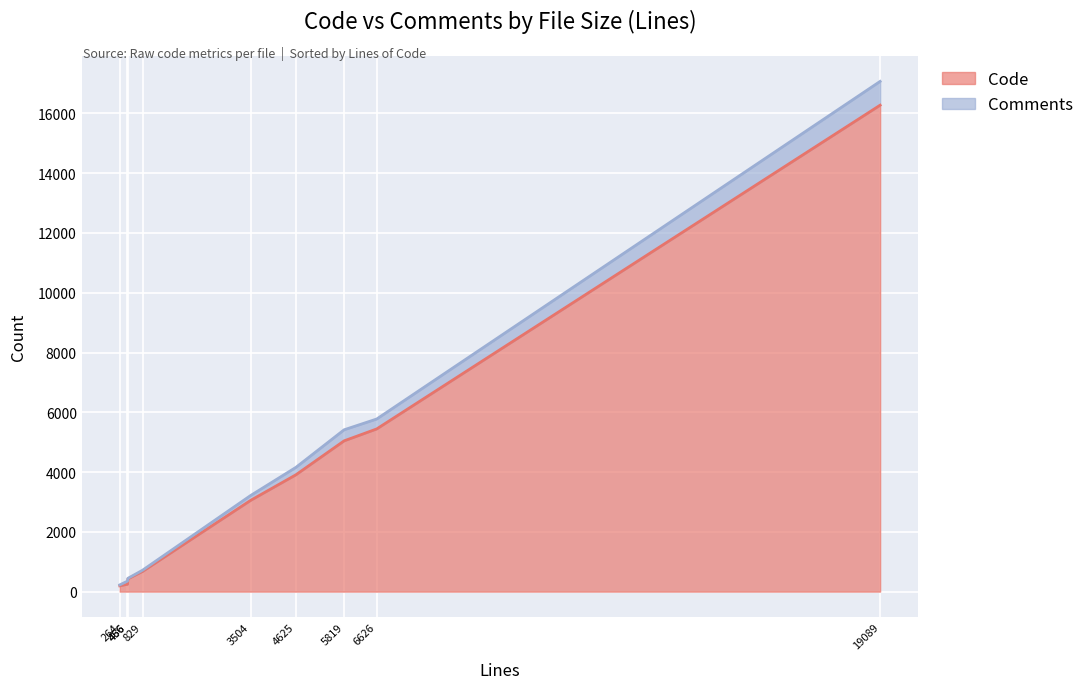

At which category is the sum across all series the highest?

19089